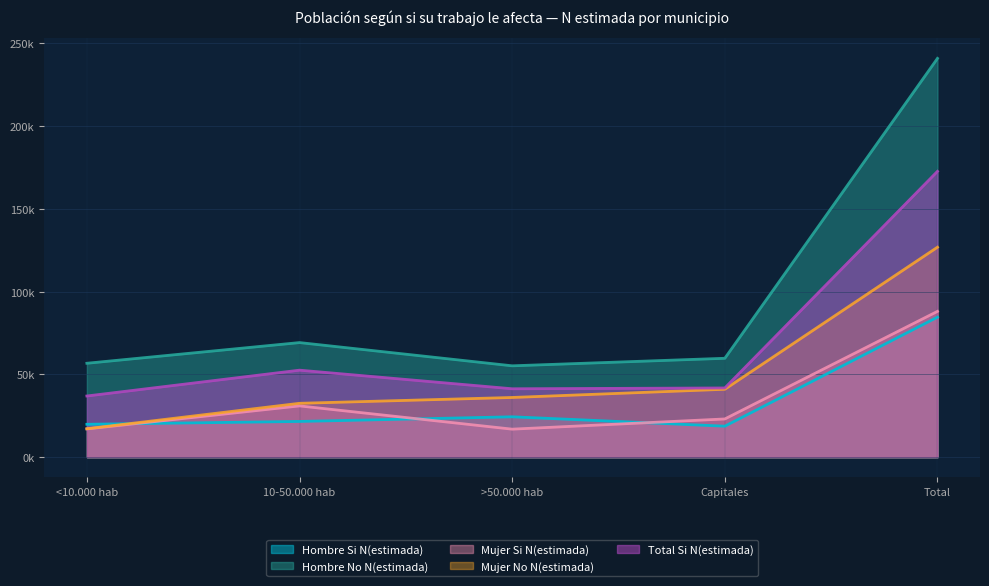

In Hombre No N(estimada), how many points are lower than both neighbors (excluding endpoints)?

1